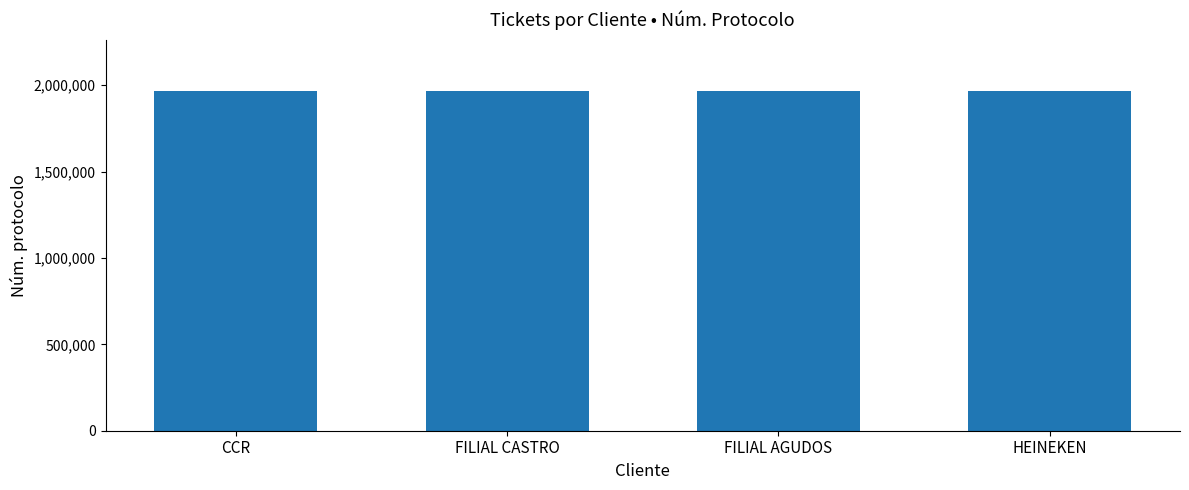

What is the sum of all values?

7869995